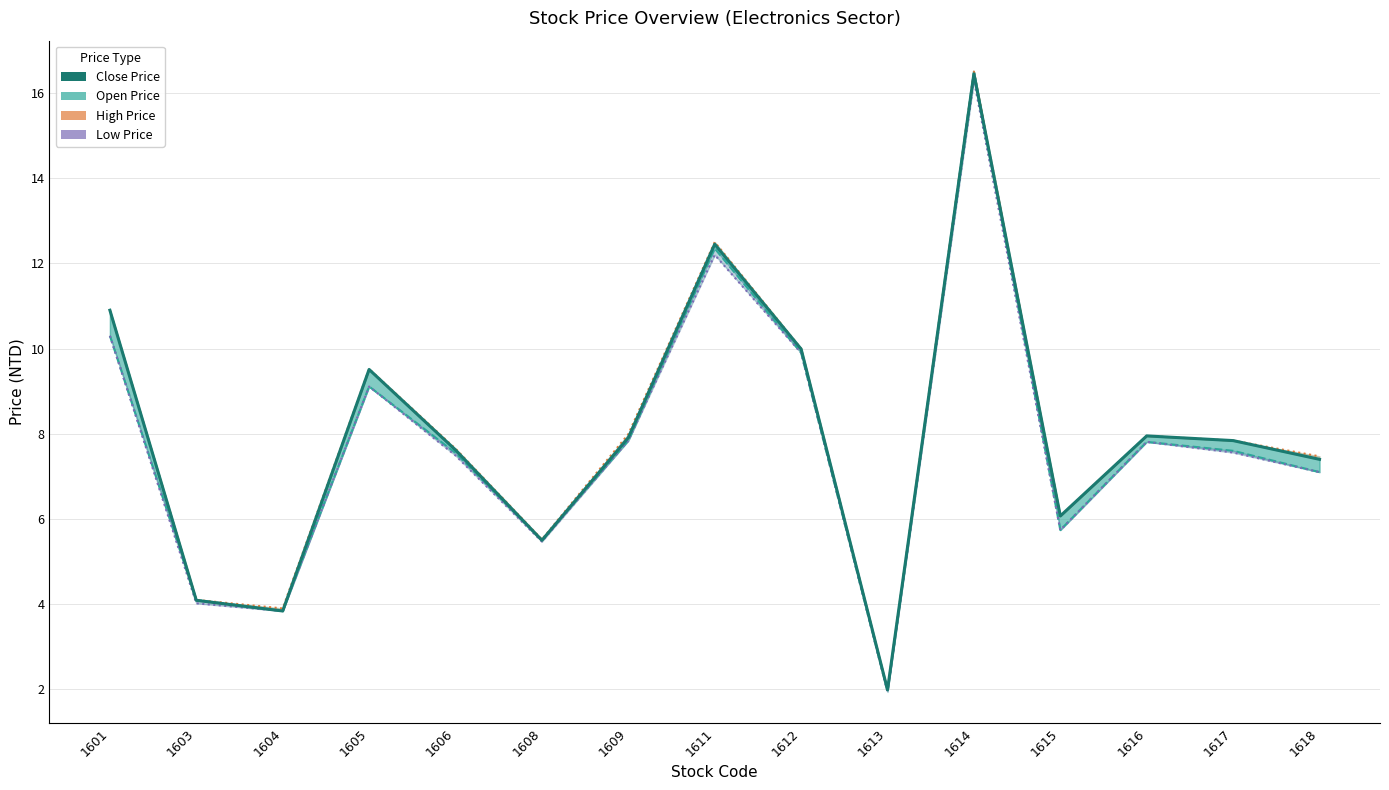

What is the sum of the High Price values at 1611 and 1603?

16.6